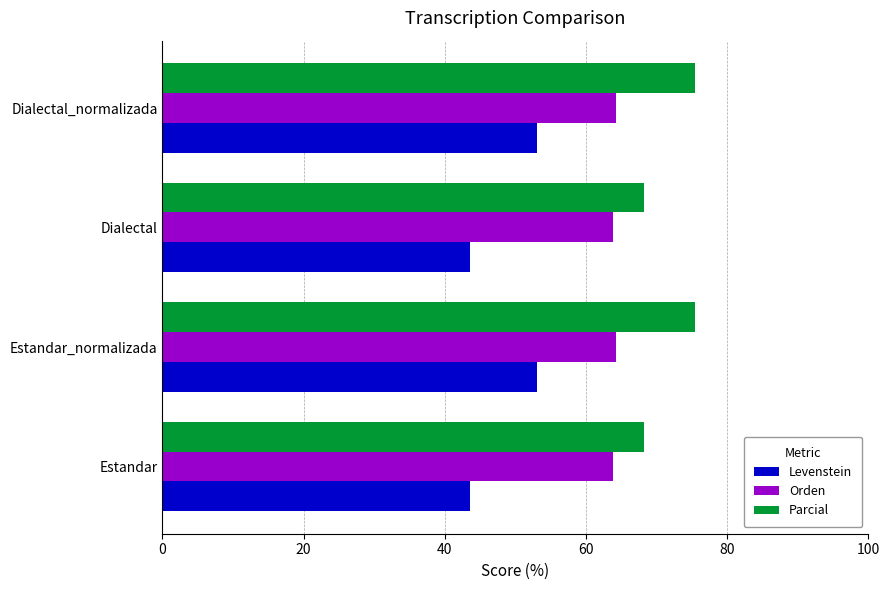

The value of Parcial at Dialectal_normalizada is 75.4. True or false?

True